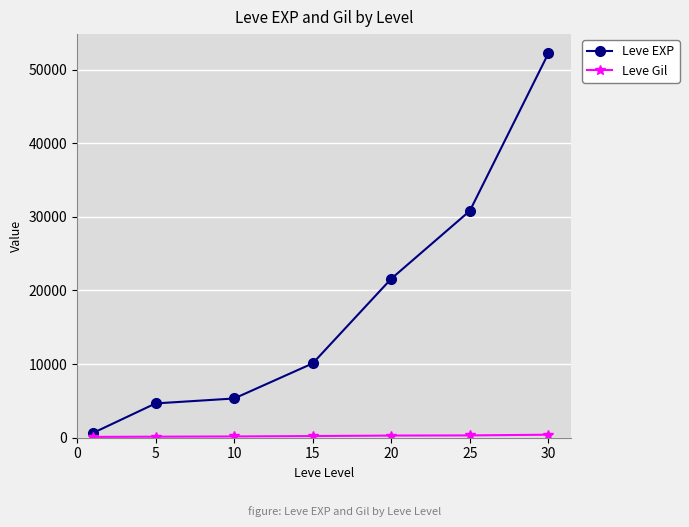

What is the greatest value displayed?

52220